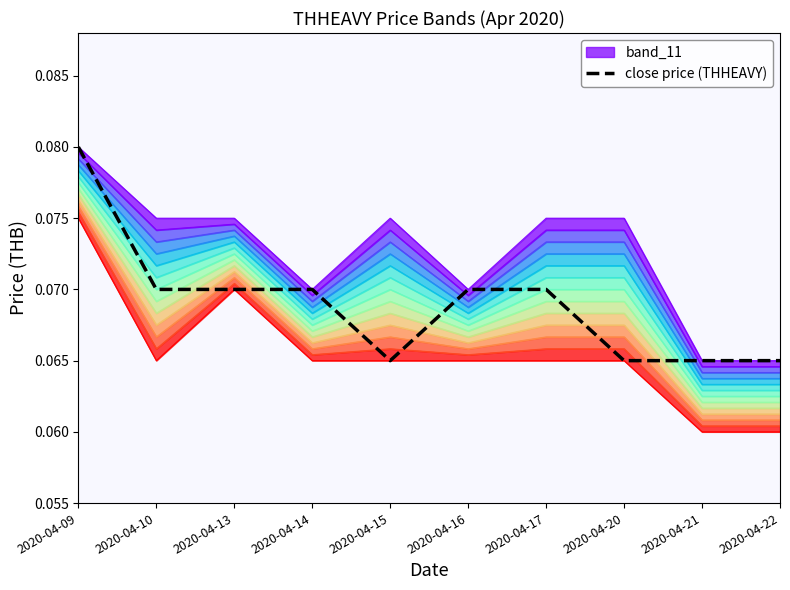

List the labels in order of value, smallest first.

2020-04-15, 2020-04-20, 2020-04-21, 2020-04-22, 2020-04-10, 2020-04-13, 2020-04-14, 2020-04-16, 2020-04-17, 2020-04-09